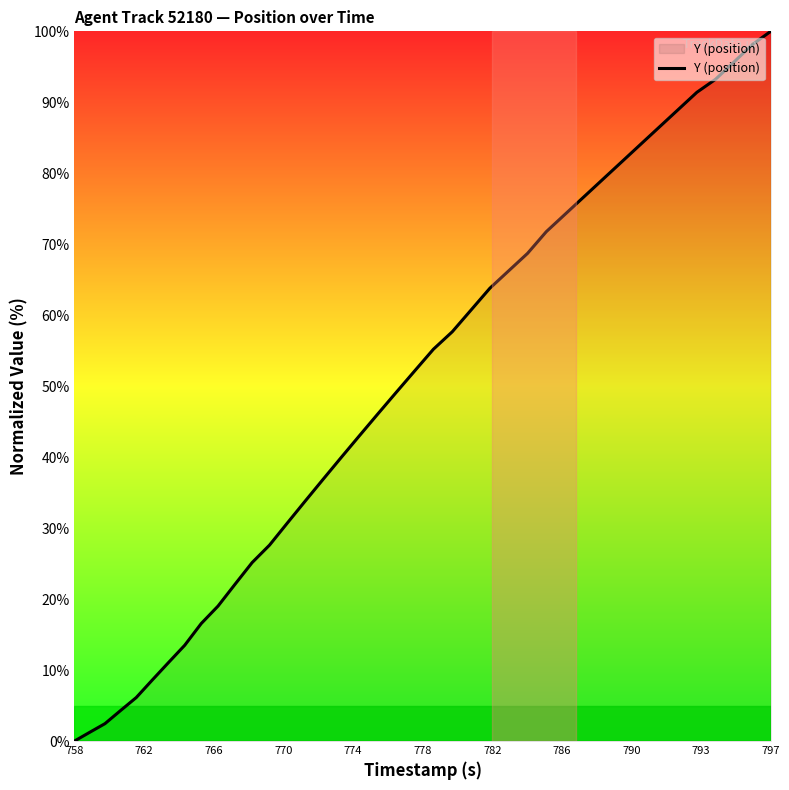

What is the difference between the maximum and minimum values?

100.0